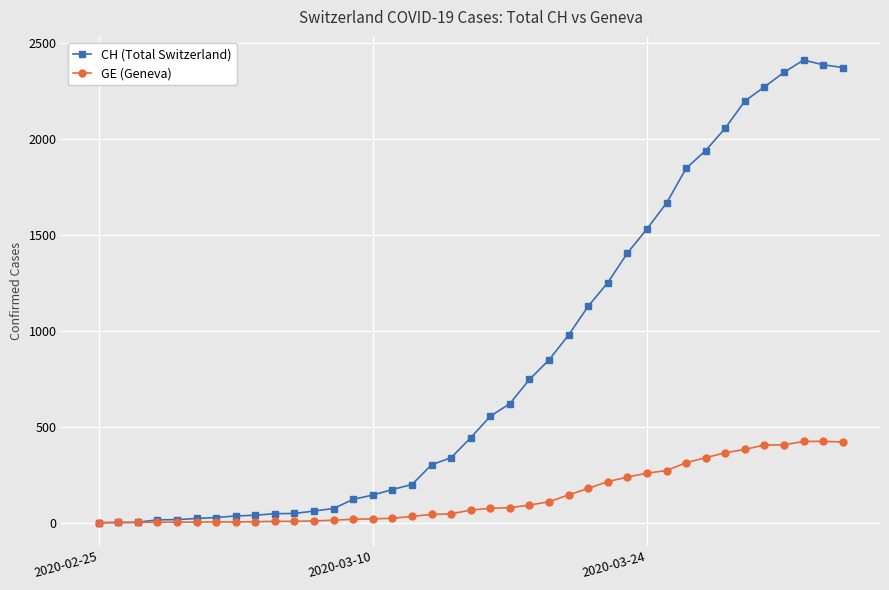

What is the greatest value displayed?

2413